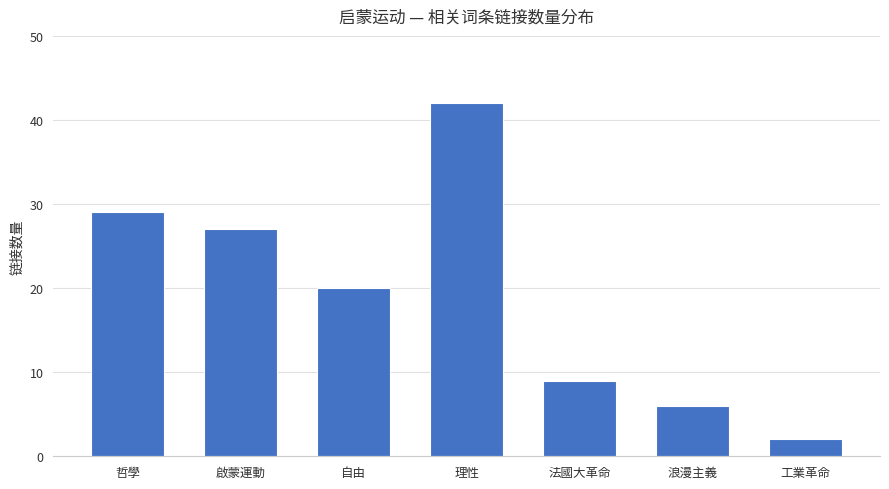

Is it true that the value at 自由 is 12?

False